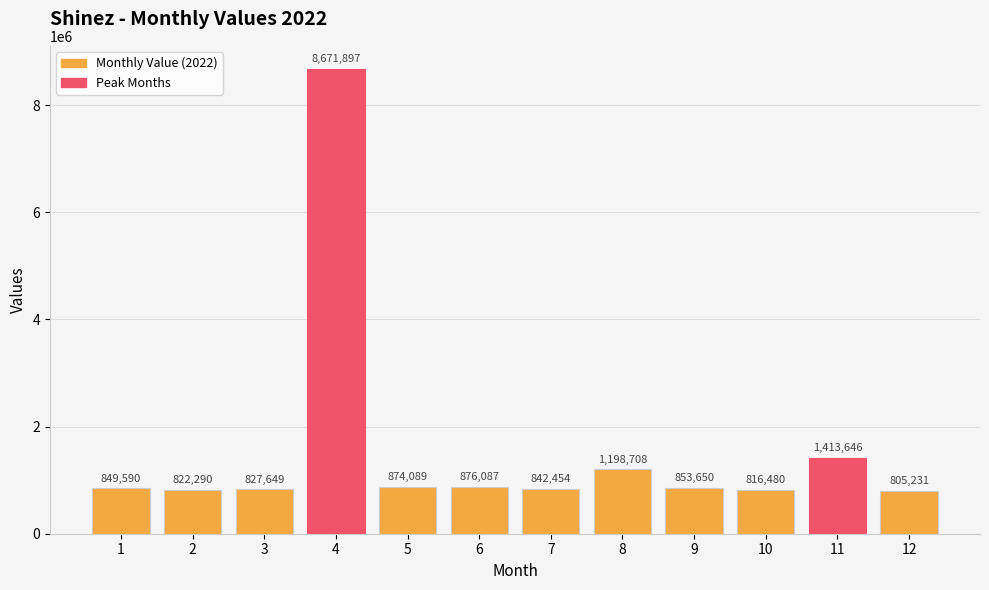

What is the sum of all values?

18851771